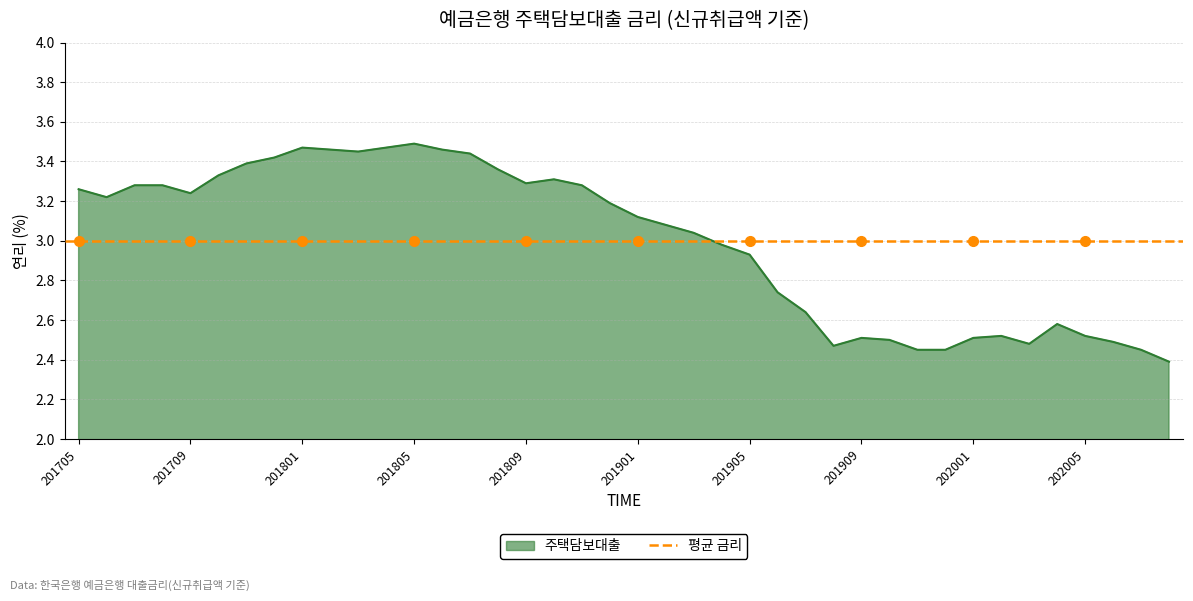

Between 201912 and 201903, which is larger?

201903